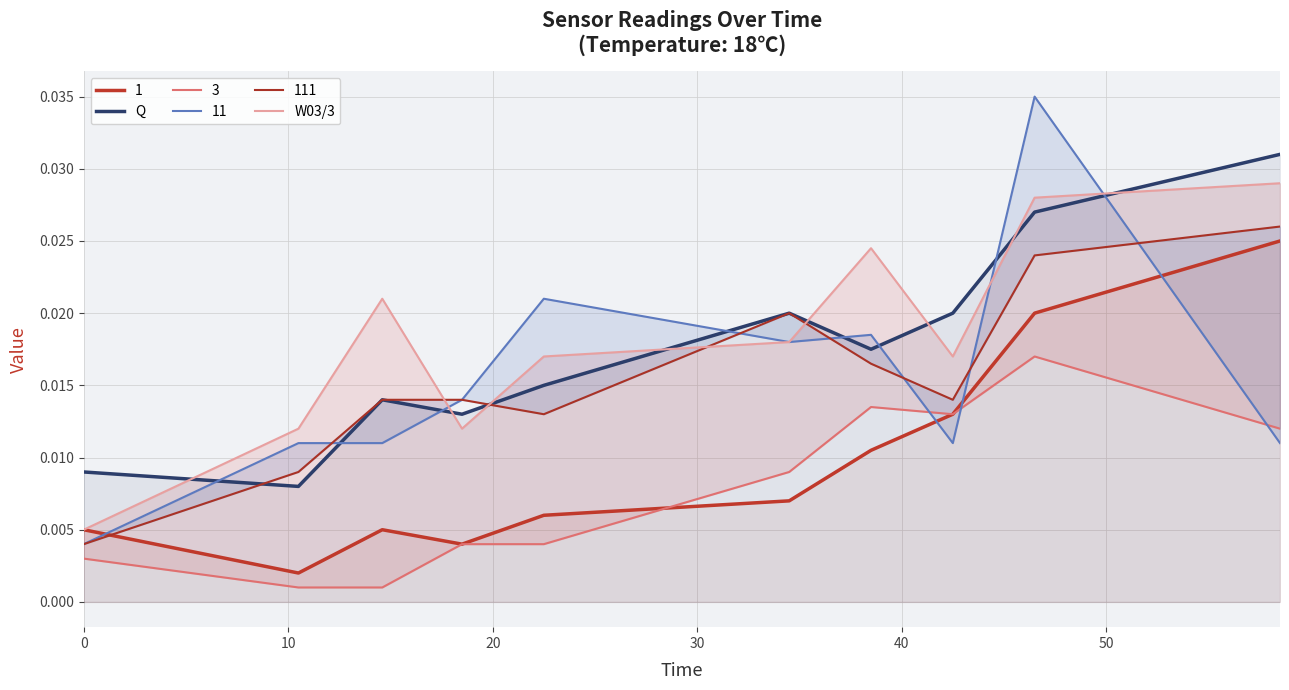

True or false: Q and 1 cross at least once.

False